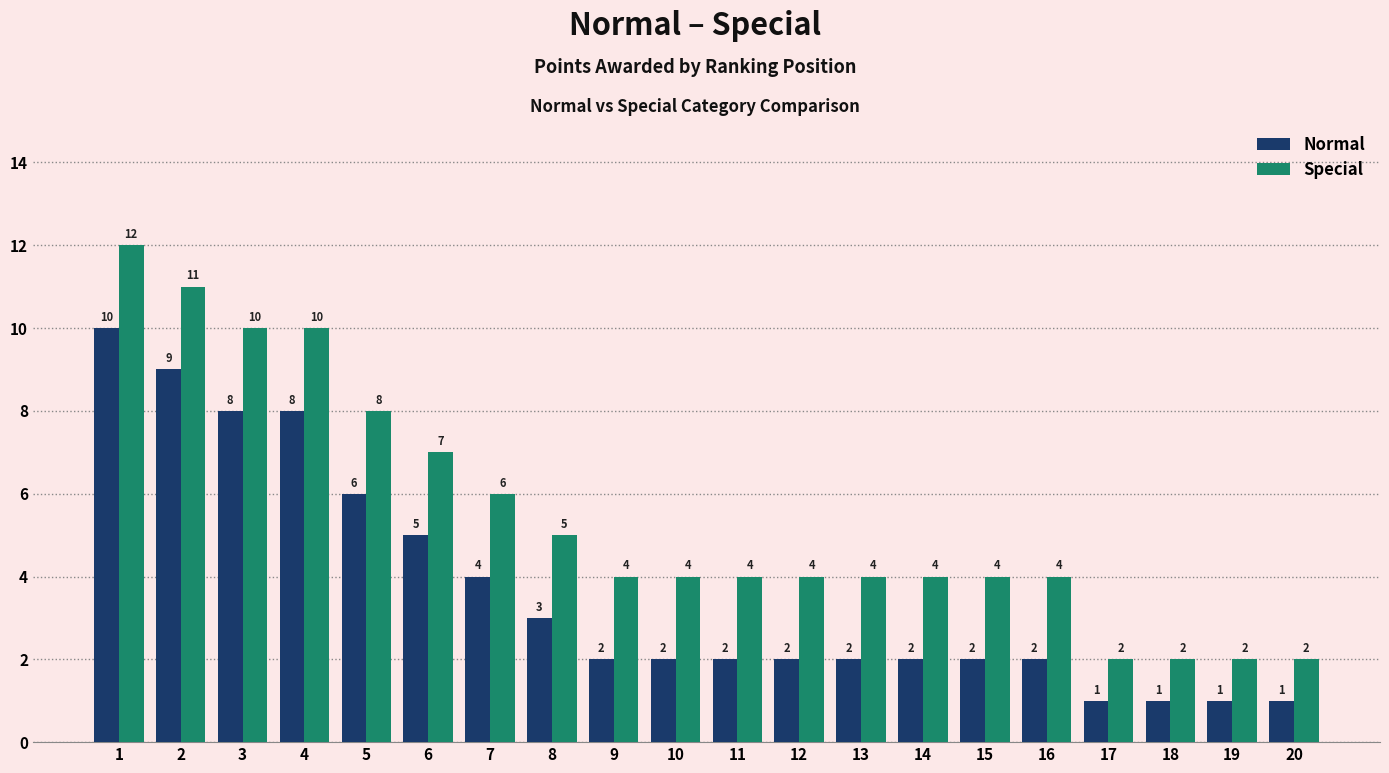

Rank the series by their average value, from lowest to highest.

Normal, Special